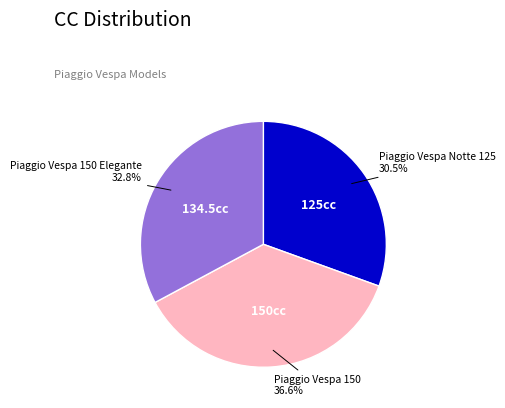

Approximately how many times larger is the value at Piaggio Vespa Notte 125 compared to Piaggio Vespa 150 Elegante?

0.9